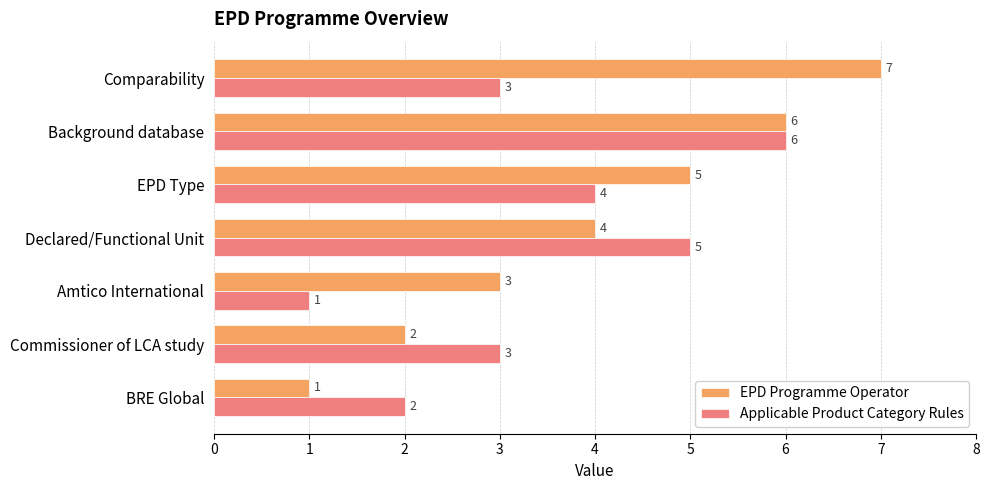

What is the difference between the maximum and minimum values in the Applicable Product Category Rules series?

5